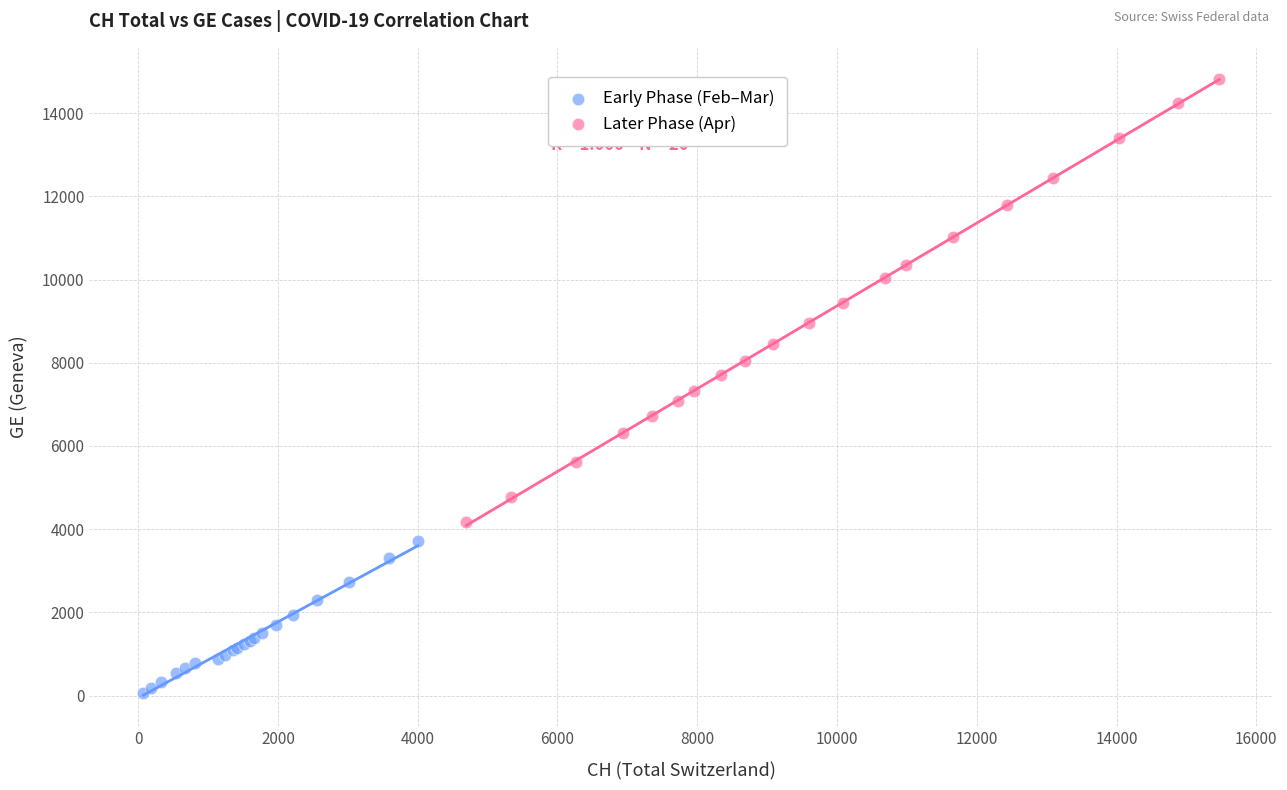

Which series reaches the maximum Y coordinate?

Later Phase (Apr)